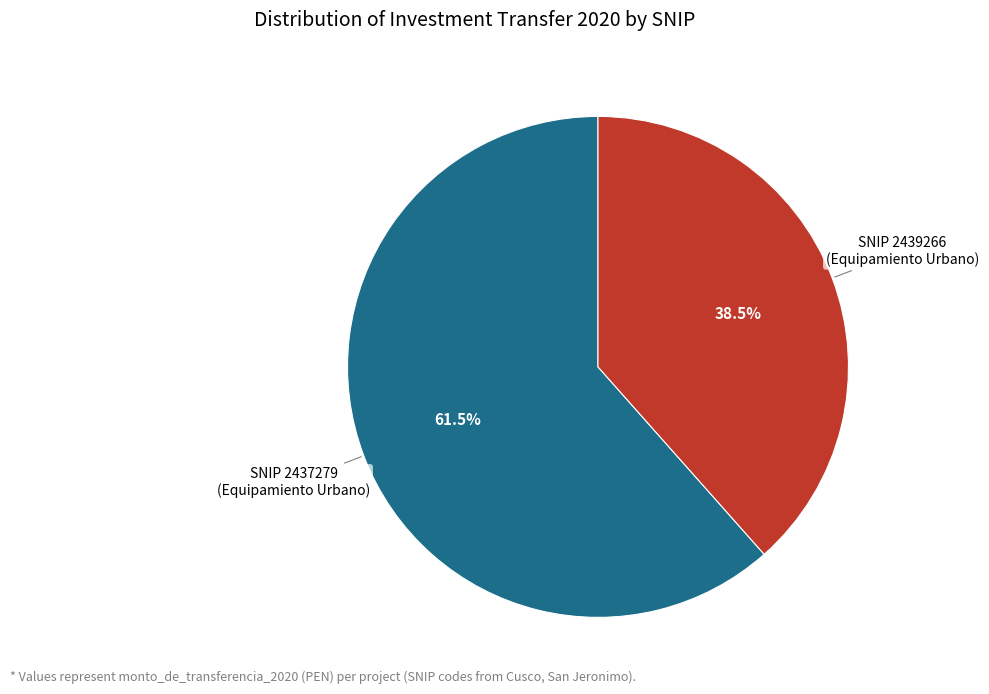

Is there any slice that represents more than half of the pie?

Yes